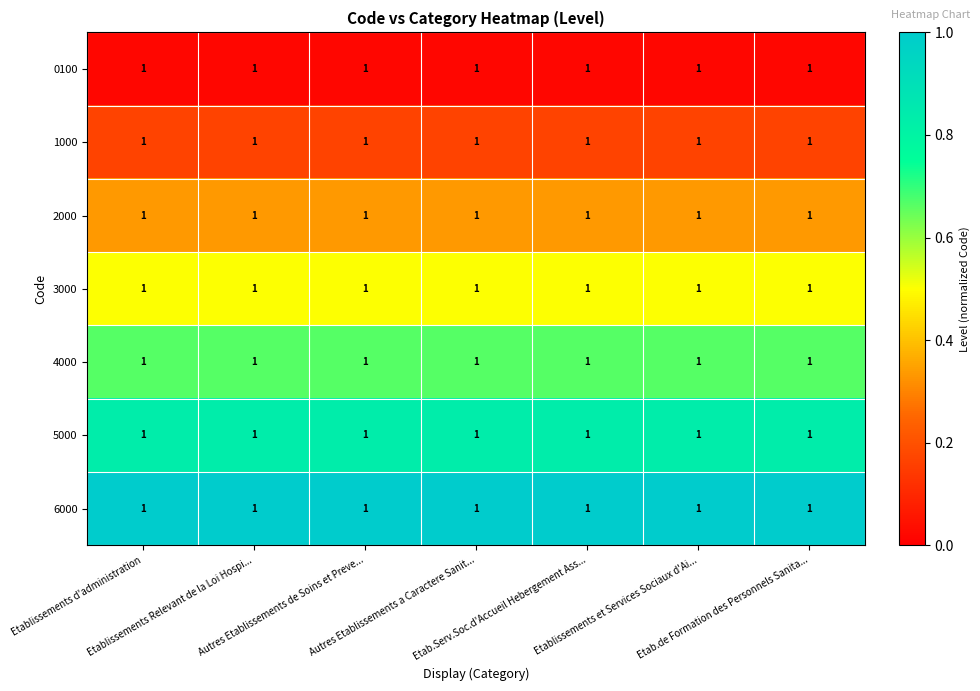

What is the difference between the highest and lowest values at Etablissements d'administration?

1.0